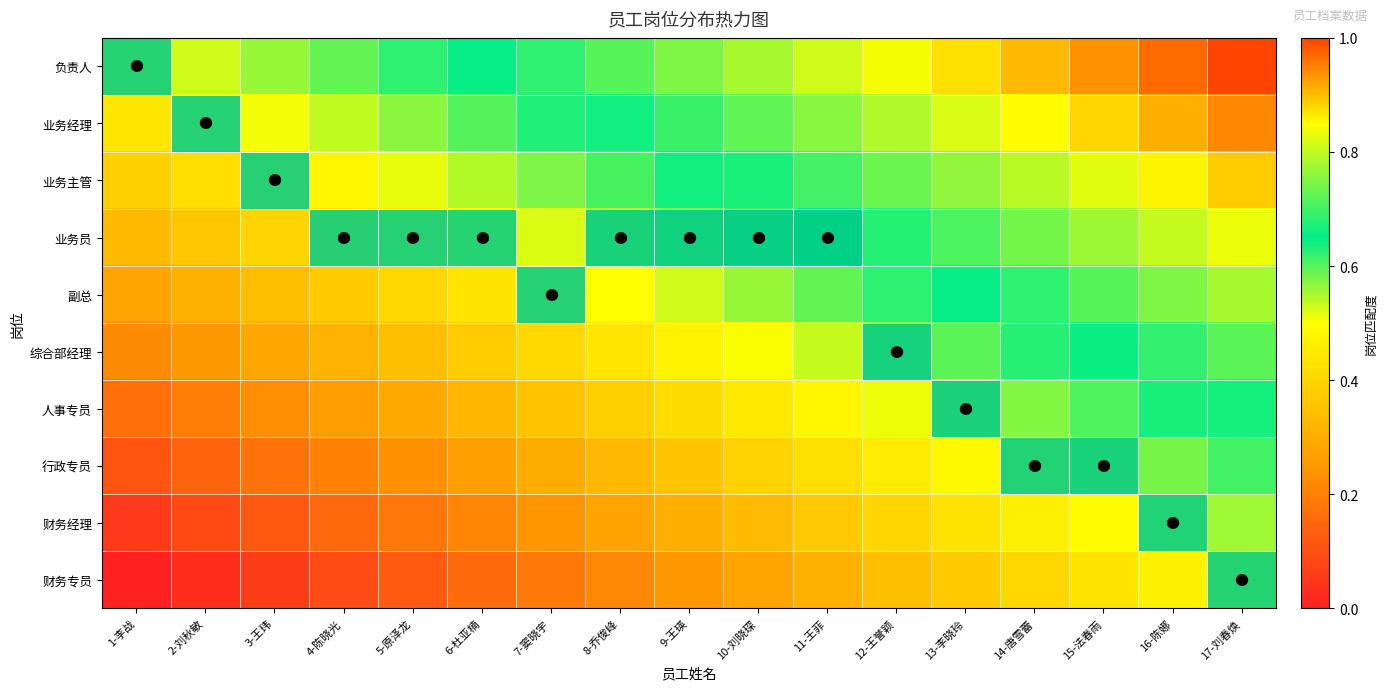

Which has a higher value, 15-法春雨 or 11-王菲?

15-法春雨